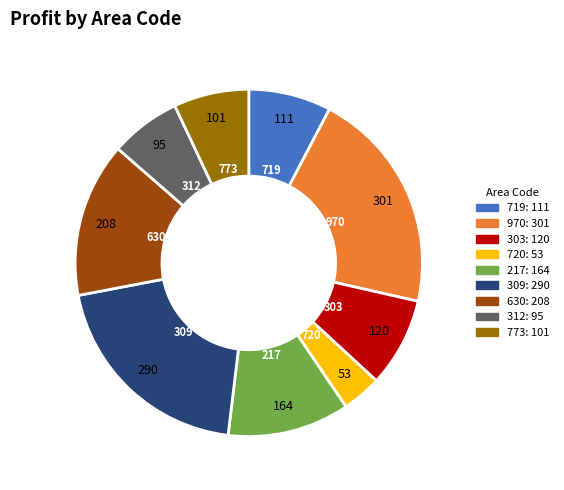

Do 630 and 970 together represent more than half of the pie?

No